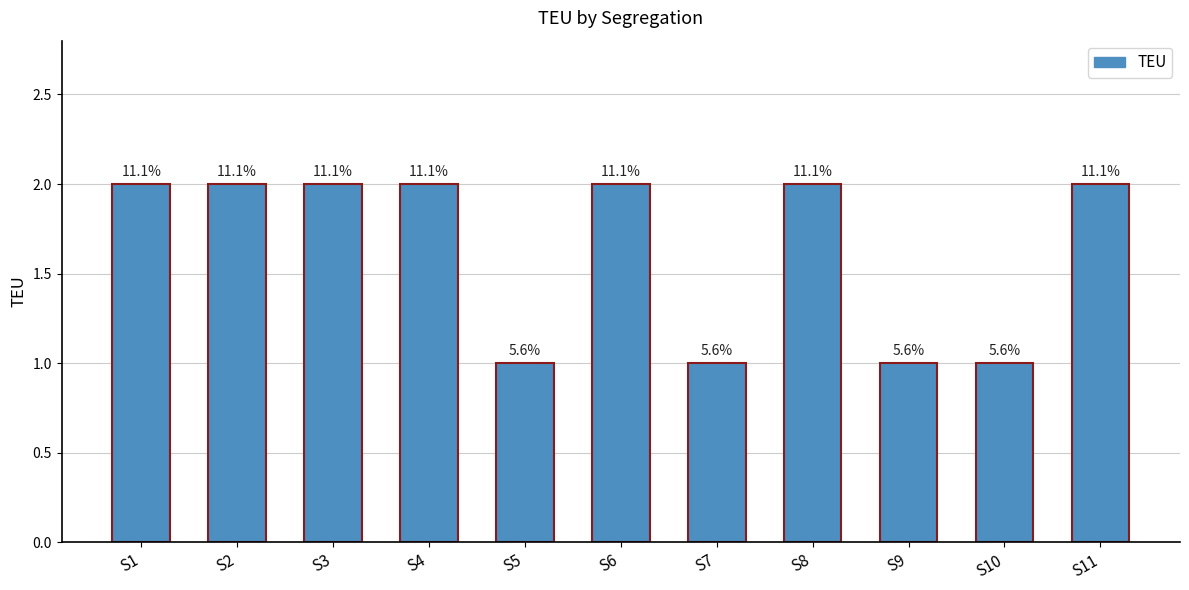

True or false: the data shows 1 at S7.

True